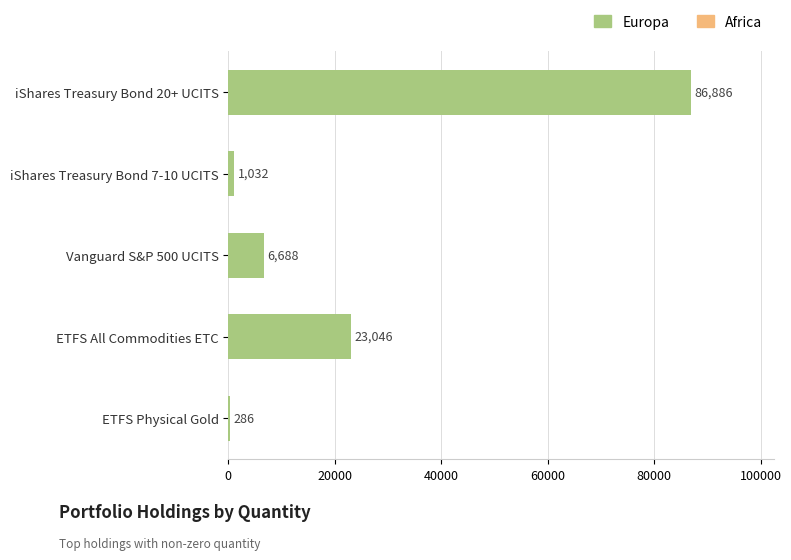

The value at iShares Treasury Bond 7-10 UCITS is 1032. True or false?

True